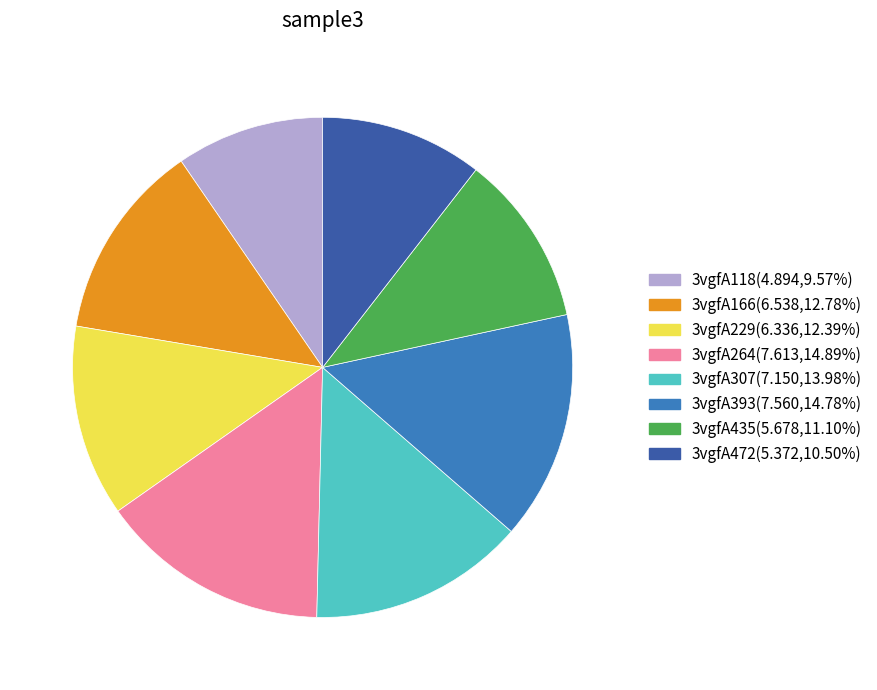

Approximately how many times larger is the value at 3vgfA393 compared to 3vgfA166?

1.2